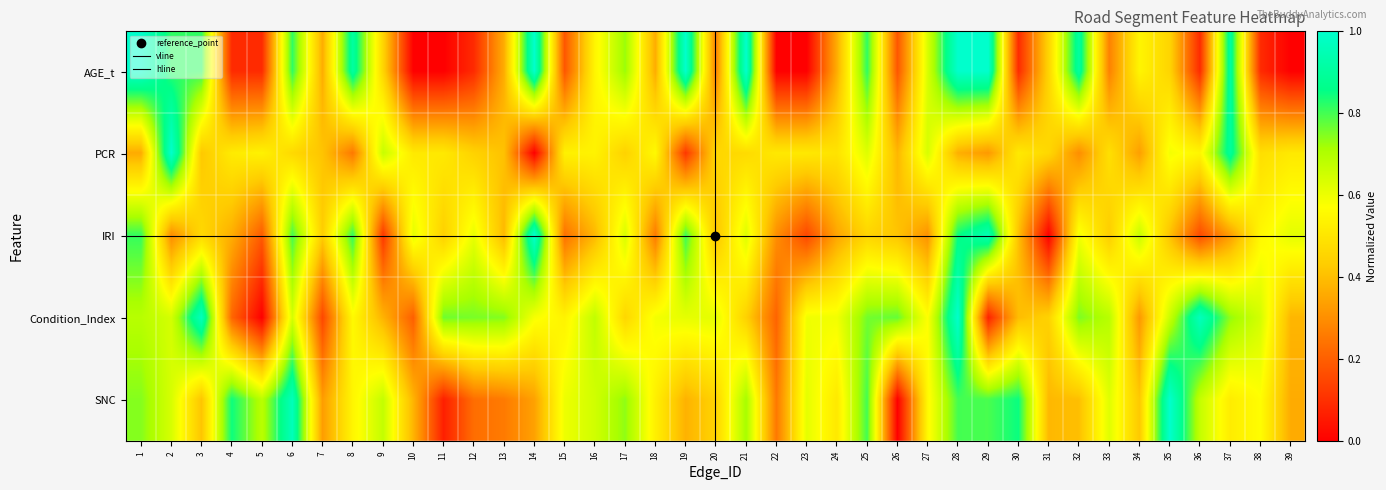

What is the difference between the highest and lowest values at 30?

0.8